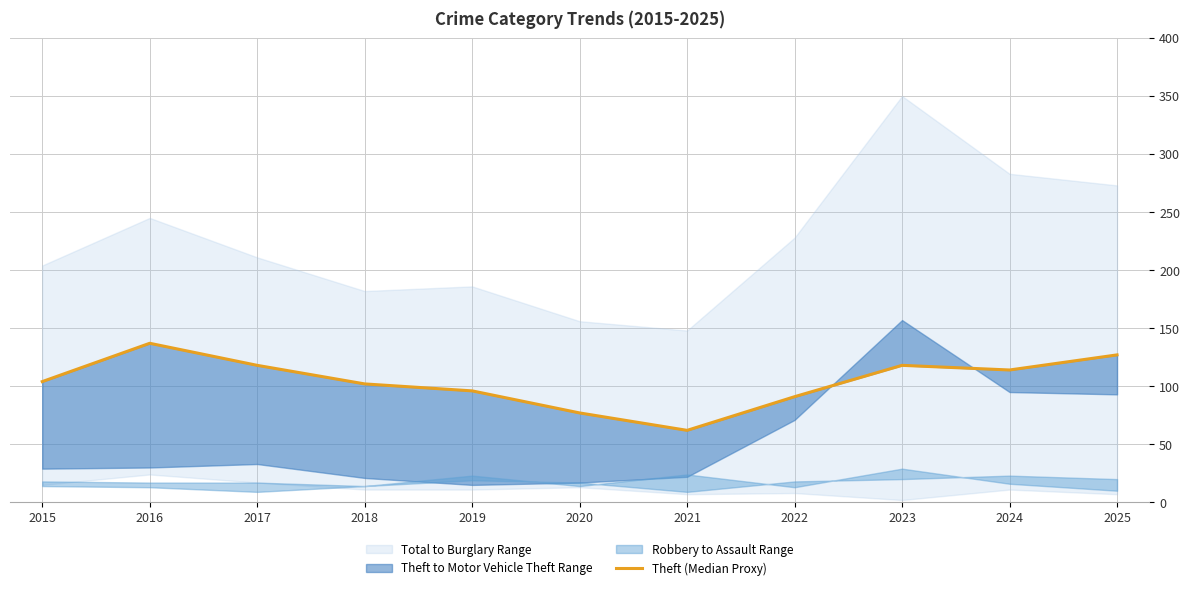

At which category does the chart reach its minimum across all series?

2021